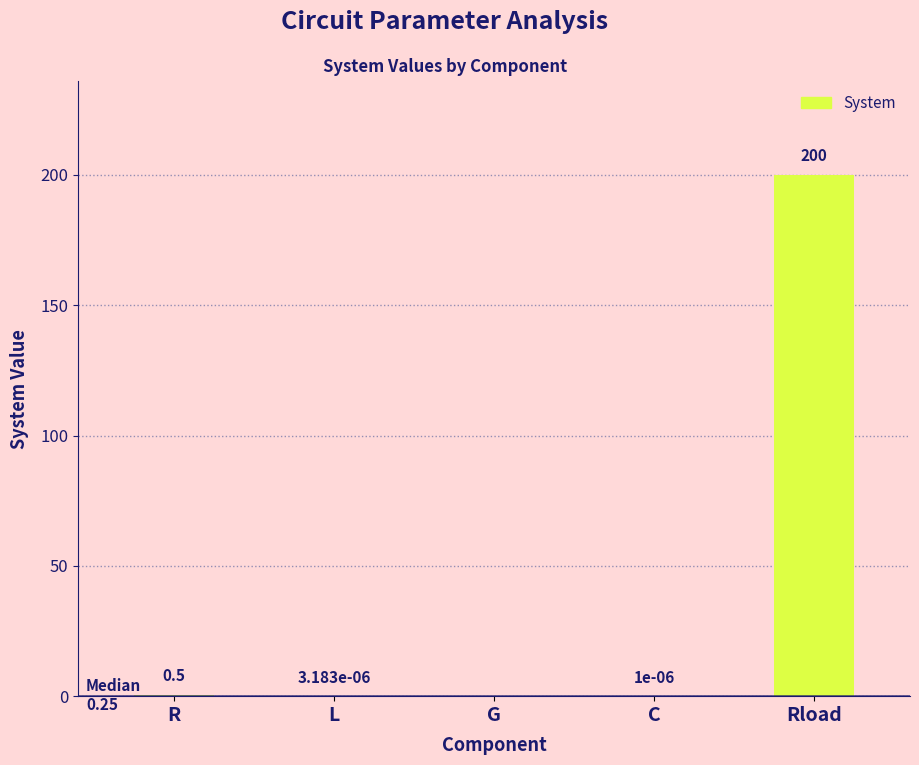

How many data points are above 0?

4